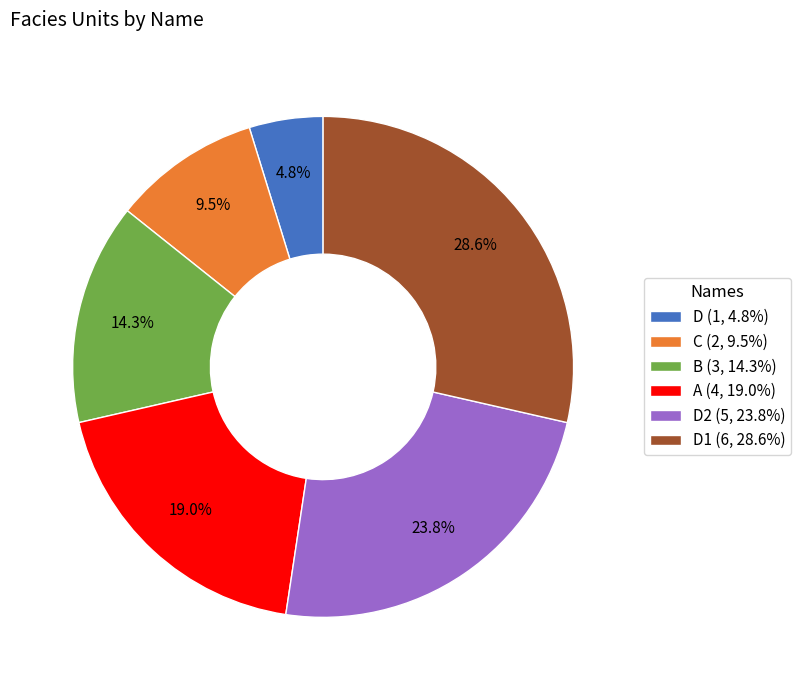

Which slice is the smallest?

D (1, 4.8%)